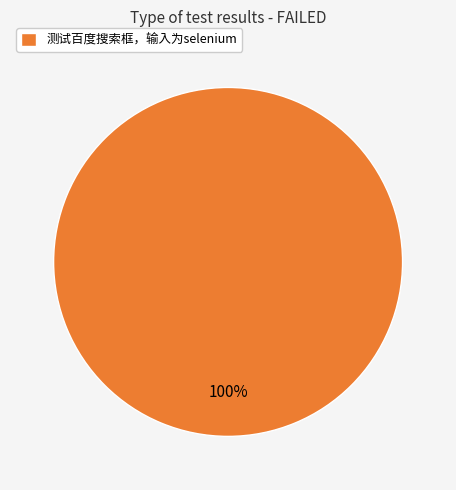

Is it true that 测试百度搜索框，输入为selenium is 92% of the pie?

False